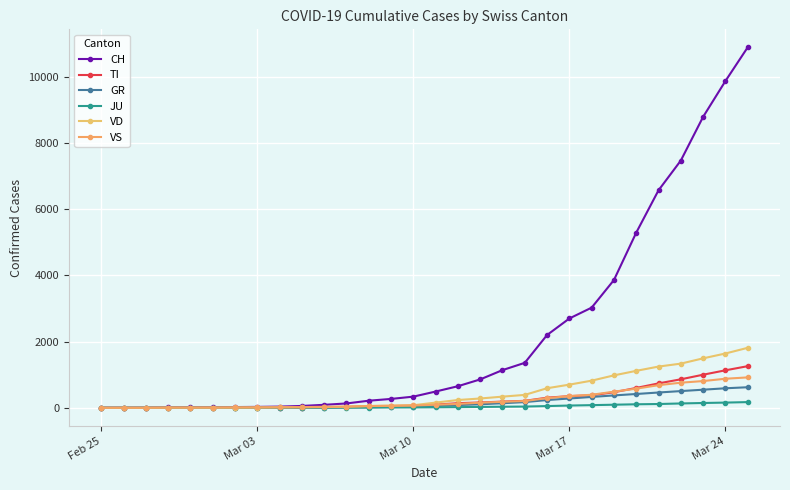

How many lines are shown in the chart?

6